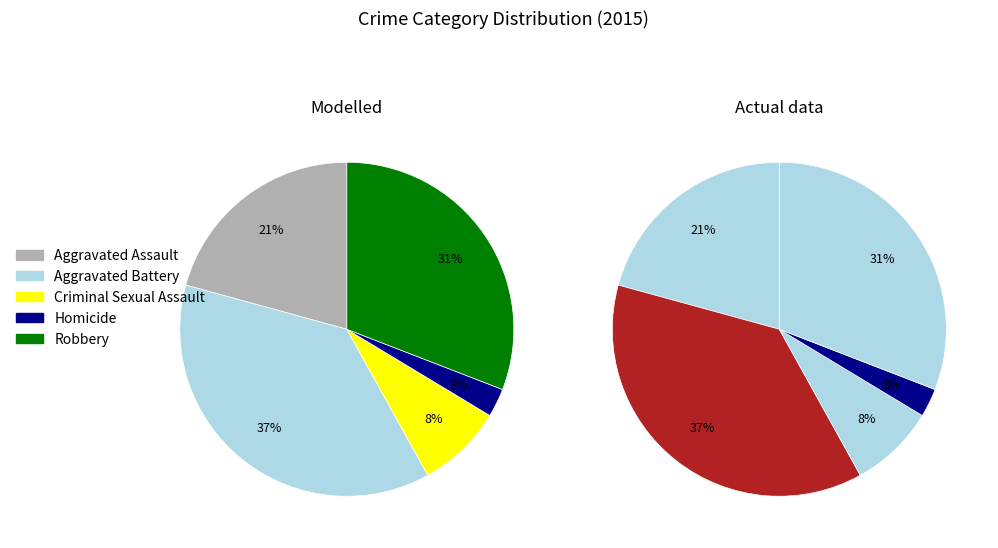

Is it true that Aggravated Battery is 37% of the pie?

True